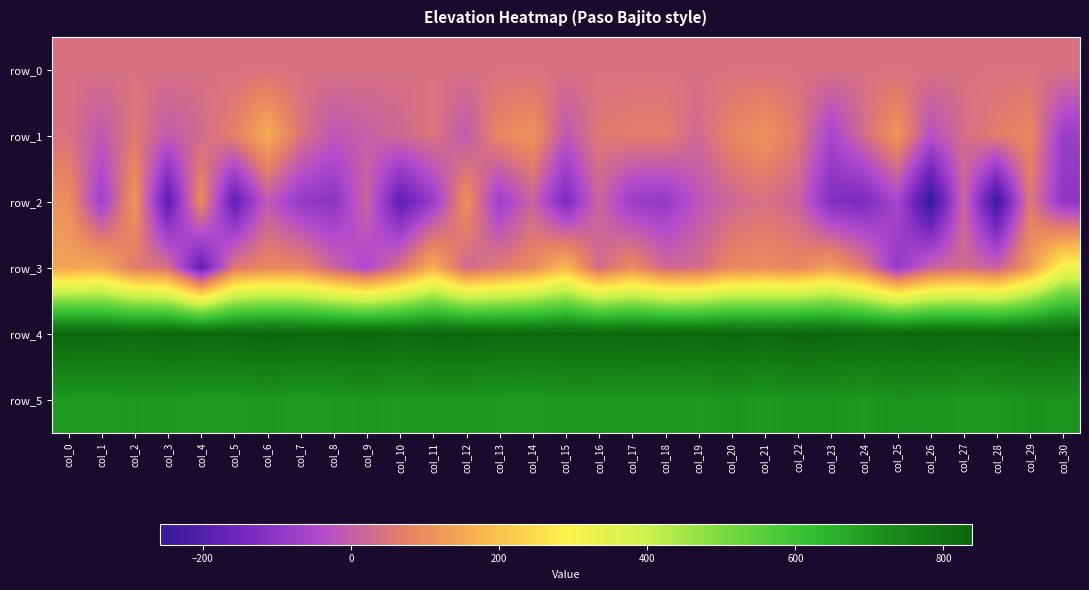

Reading left to right, what are all the values shown in this chart?

row_0: col_0=40.3	col_1=40.4	col_2=40.4	col_3=40.5	col_4=40.5	col_5=40.6	col_6=40.6	col_7=40.6	col_8=40.7	col_9=40.8	col_10=40.8	col_11=40.8	col_12=40.9	col_13=40.9	col_14=41.0	col_15=41.0	col_16=41.1	col_17=41.1	col_18=41.2	col_19=41.2	col_20=41.3	col_21=41.3	col_22=41.3	col_23=41.4	col_24=41.4	col_25=41.5	col_26=41.5	col_27=41.6	col_28=41.6	col_29=41.7	col_30=41.7
row_1: col_0=42.0	col_1=-11.0	col_2=59.0	col_3=-5.0	col_4=28.0	col_5=72.0	col_6=162.0	col_7=48.0	col_8=-15.0	col_9=3.0	col_10=23.0	col_11=49.0	col_12=-10.0	col_13=86.0	col_14=112.0	col_15=-14.0	col_16=57.0	col_17=67.0	col_18=68.0	col_19=24.0	col_20=83.0	col_21=112.0	col_22=59.0	col_23=-60.0	col_24=31.0	col_25=117.0	col_26=-30.0	col_27=33.0	col_28=66.0	col_29=90.0	col_30=-79.0
row_2: col_0=104.0	col_1=-75.0	col_2=118.0	col_3=-191.0	col_4=100.0	col_5=-181.0	col_6=-9.0	col_7=-90.0	col_8=-106.0	col_9=14.0	col_10=-183.0	col_11=-83.0	col_12=107.0	col_13=-78.0	col_14=13.0	col_15=-136.0	col_16=16.0	col_17=-83.0	col_18=-91.0	col_19=-18.0	col_20=20.0	col_21=41.0	col_22=13.0	col_23=-124.0	col_24=-136.0	col_25=-52.0	col_26=-258.0	col_27=15.0	col_28=-241.0	col_29=57.0	col_30=-101.0
row_3: col_0=141.0	col_1=156.0	col_2=61.0	col_3=38.0	col_4=-178.0	col_5=55.0	col_6=88.0	col_7=85.0	col_8=11.0	col_9=-51.0	col_10=42.0	col_11=164.0	col_12=21.0	col_13=59.0	col_14=95.0	col_15=183.0	col_16=26.0	col_17=97.0	col_18=21.0	col_19=29.0	col_20=89.0	col_21=96.0	col_22=85.0	col_23=134.0	col_24=60.0	col_25=-90.0	col_26=7.0	col_27=31.0	col_28=4.0	col_29=122.0	col_30=309.0
row_4: col_0=832.0	col_1=832.0	col_2=825.0	col_3=833.0	col_4=831.0	col_5=832.0	col_6=839.0	col_7=834.0	col_8=833.0	col_9=838.0	col_10=828.0	col_11=835.0	col_12=836.0	col_13=829.0	col_14=828.0	col_15=829.0	col_16=828.0	col_17=831.0	col_18=831.0	col_19=830.0	col_20=838.0	col_21=829.0	col_22=839.0	col_23=836.0	col_24=829.0	col_25=829.0	col_26=836.0	col_27=830.0	col_28=831.0	col_29=837.0	col_30=834.0
row_5: col_0=698.0	col_1=697.0	col_2=702.0	col_3=701.0	col_4=697.0	col_5=697.0	col_6=704.0	col_7=696.0	col_8=700.0	col_9=706.0	col_10=701.0	col_11=704.0	col_12=704.0	col_13=699.0	col_14=696.0	col_15=705.0	col_16=705.0	col_17=702.0	col_18=704.0	col_19=701.0	col_20=709.0	col_21=699.0	col_22=710.0	col_23=709.0	col_24=703.0	col_25=712.0	col_26=710.0	col_27=702.0	col_28=705.0	col_29=713.0	col_30=712.0